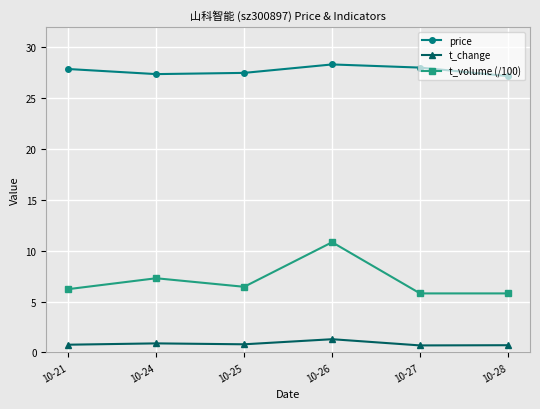

List the series in order of their overall mean, lowest first.

t_change, t_volume (/100), price